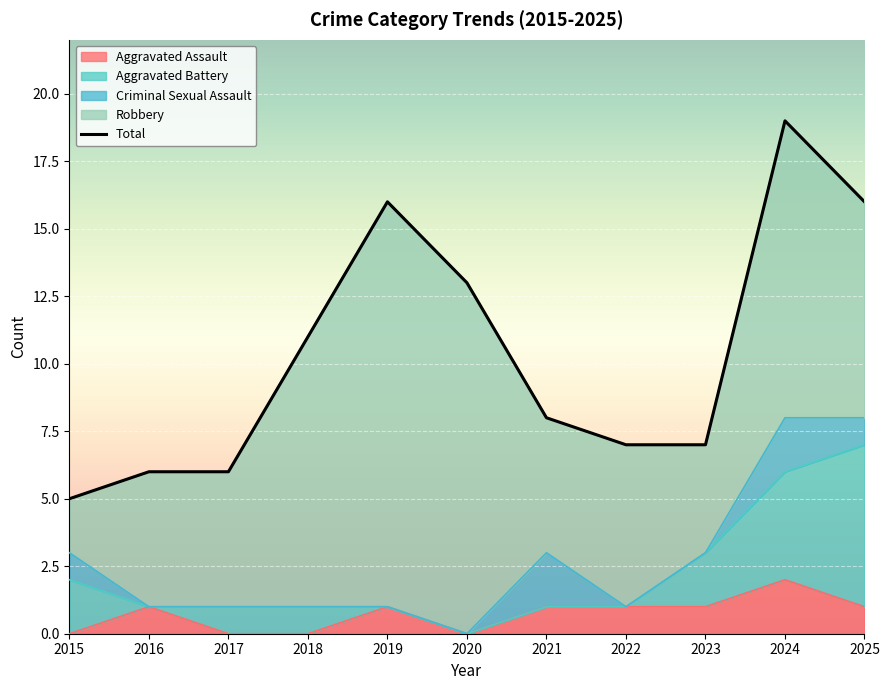

What is the minimum value shown in the chart?

5